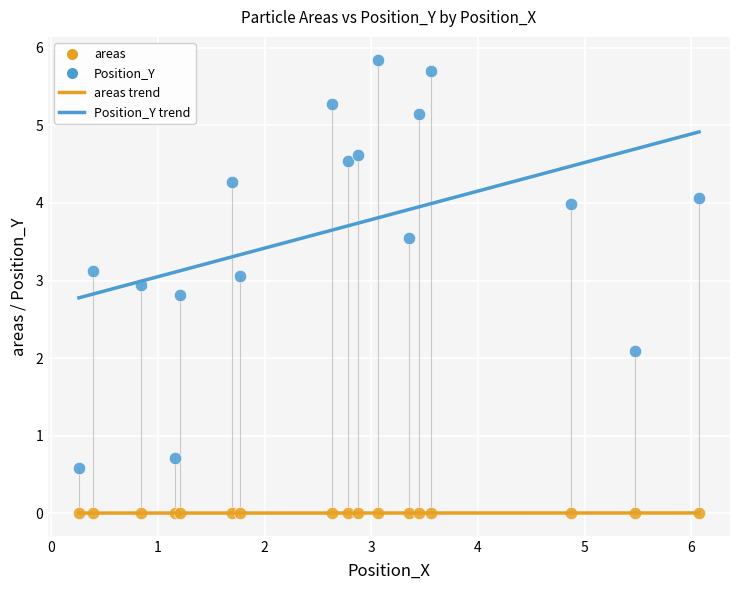

What is the X range (max minus min) for the scatter plot?

5.8